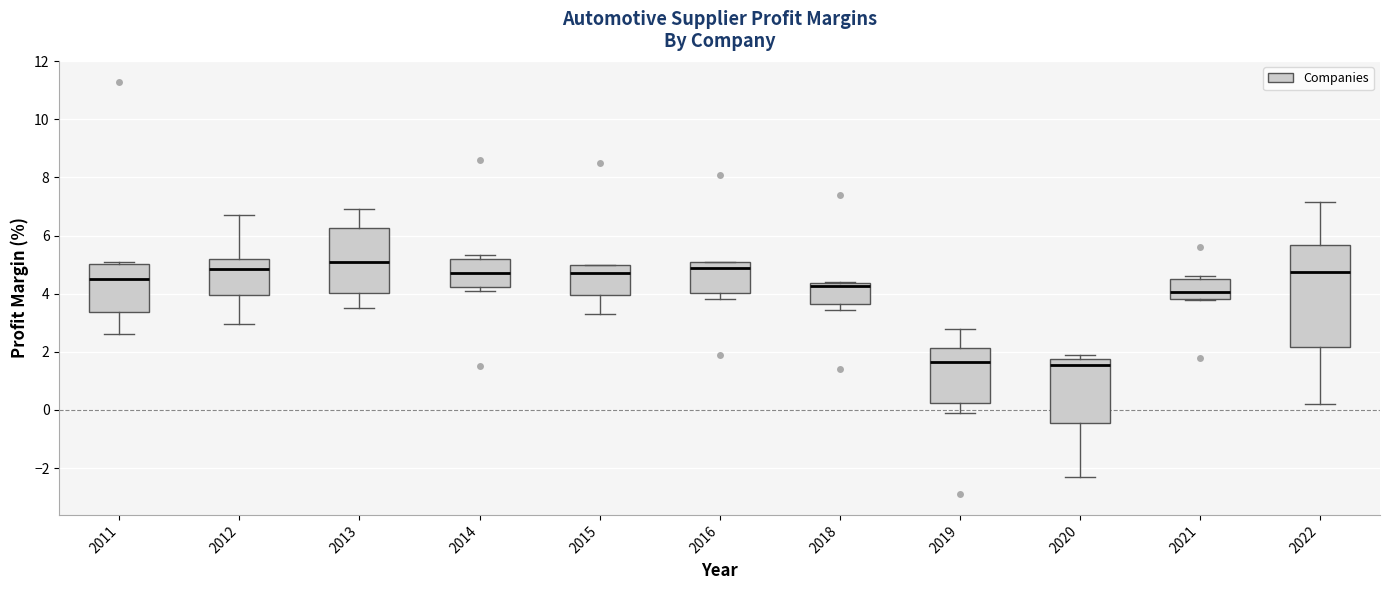

Reading left to right, transcribe this box plot: for each box, give where its median line is, the range the box spans, and where its two whiskers end, as read against the y-axis. The values are not printed on the chart, so give them approximately, as read against the axis.

2011: median 4.6, box 3.4 to 5.0, whiskers 2.6 to 5.2
2012: median 4.8, box 4.0 to 5.2, whiskers 3.0 to 6.8
2013: median 5.2, box 4.0 to 6.2, whiskers 3.6 to 7.0
2014: median 4.8, box 4.2 to 5.2, whiskers 4.2 (just below the box's lower edge) to 5.4
2015: median 4.8, box 4.0 to 5.0, whiskers 3.4 to 5.0
2016: median 5.0, box 4.0 to 5.2, whiskers 3.8 to 5.2
2018: median 4.2, box 3.6 to 4.4, whiskers 3.4 to 4.4
2019: median 1.6, box 0.2 to 2.2, whiskers 0.0 to 2.8
2020: median 1.6, box -0.4 to 1.8, whiskers -2.2 to 2.0
2021: median 4.0, box 3.8 to 4.6, whiskers 3.8 to 4.6 (just above the box's upper edge)
2022: median 4.8, box 2.2 to 5.6, whiskers 0.2 to 7.2